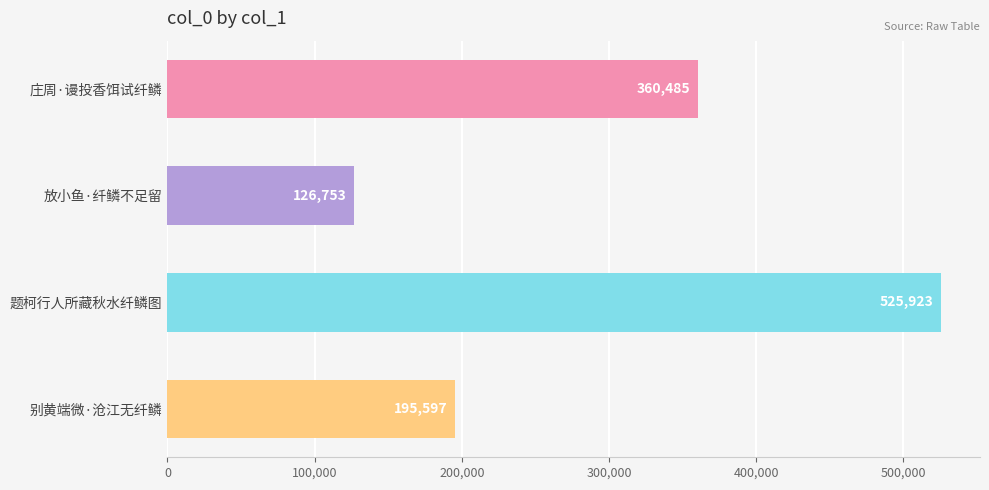

How many values are between 195597 and 525923?

3